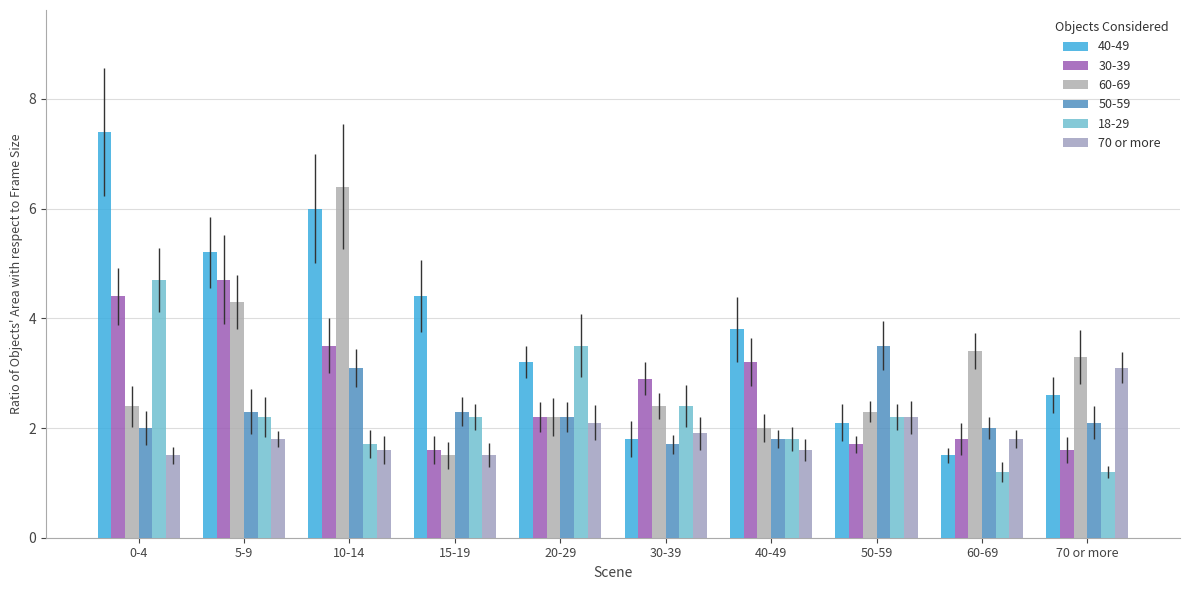

Does the chart contain stacked bars?

No